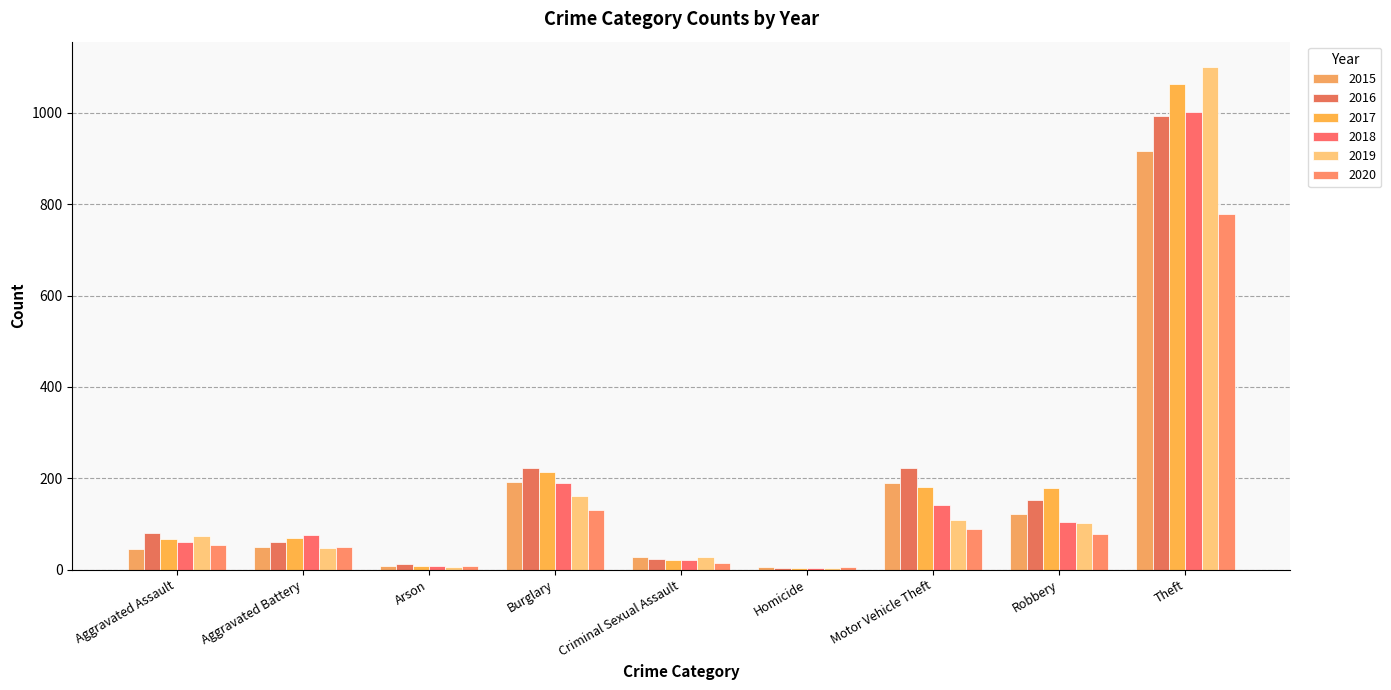

What is the spread (max minus min) of values at Homicide?

1